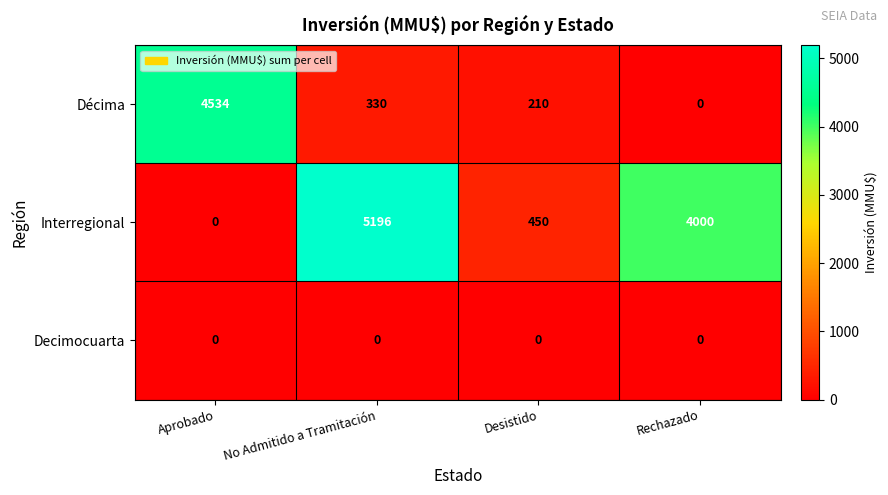

Which series changed the most between No Admitido a Tramitación and Desistido?

Interregional